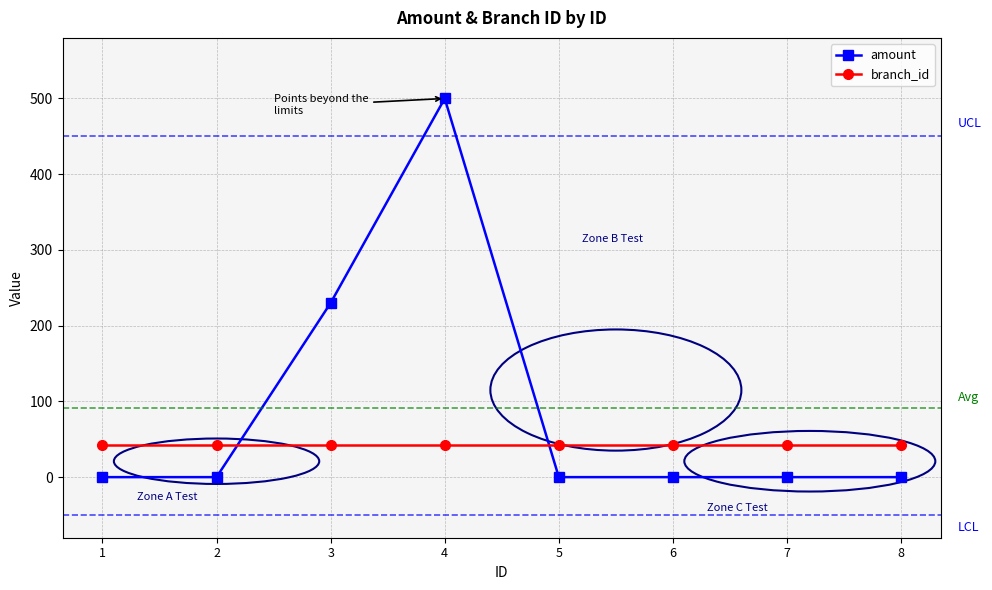

What is the difference between the highest and lowest values at 3?

188